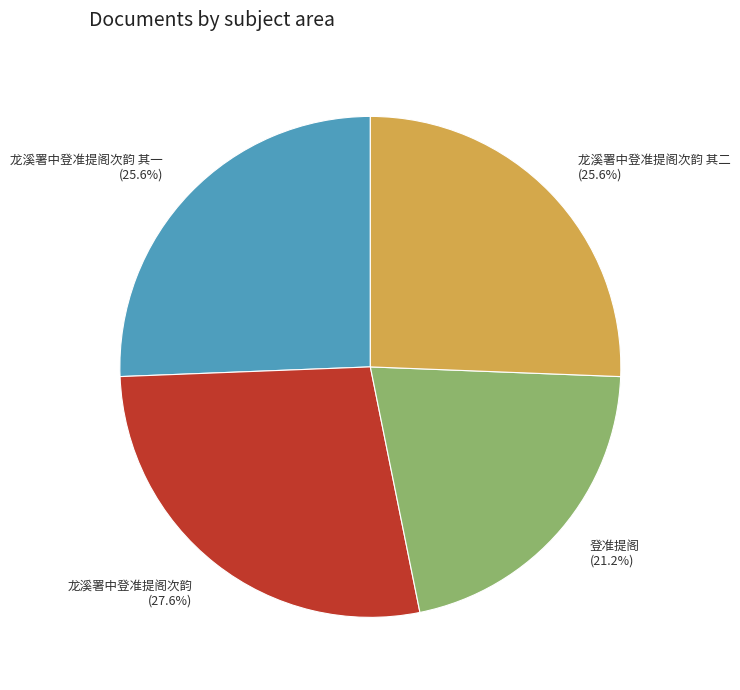

Is there a majority slice in this chart?

No